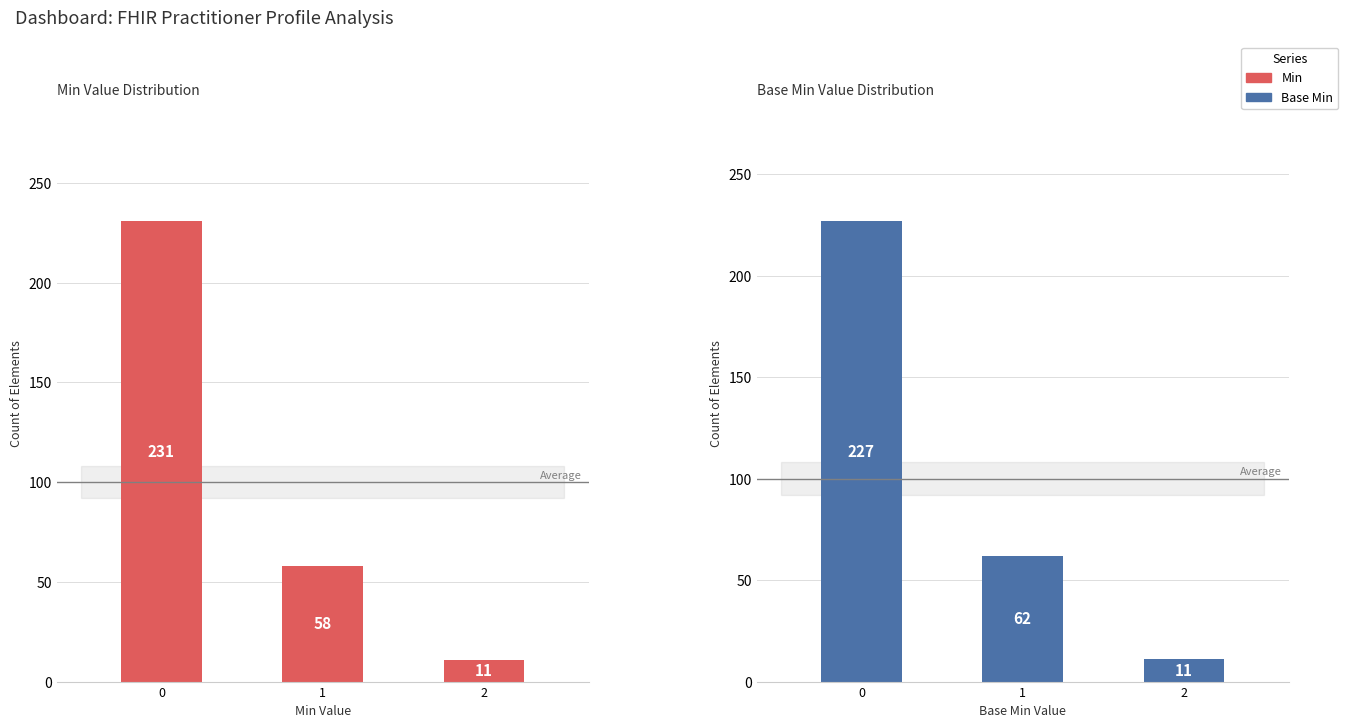

At which category does the chart reach its minimum across all series?

2